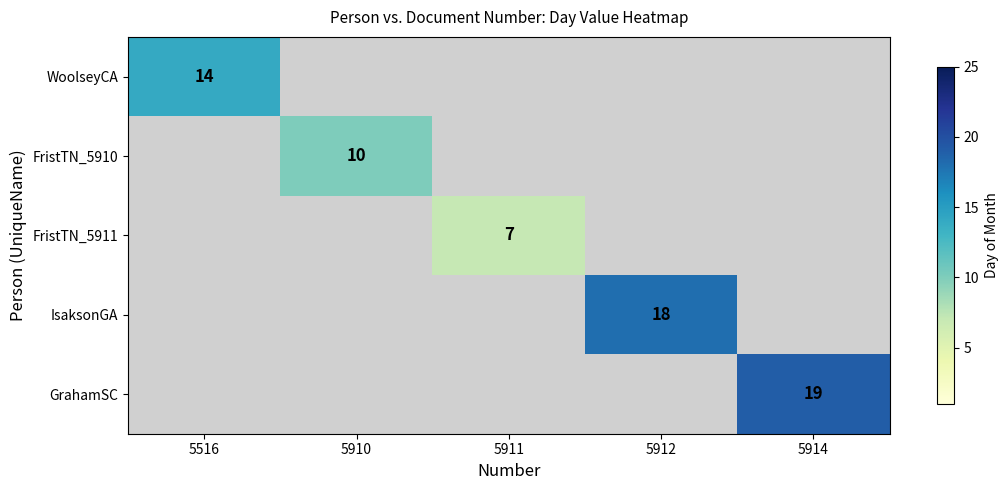

Is the value of GrahamSC at 5910 greater than the value of FristTN_5910 at 5911?

No